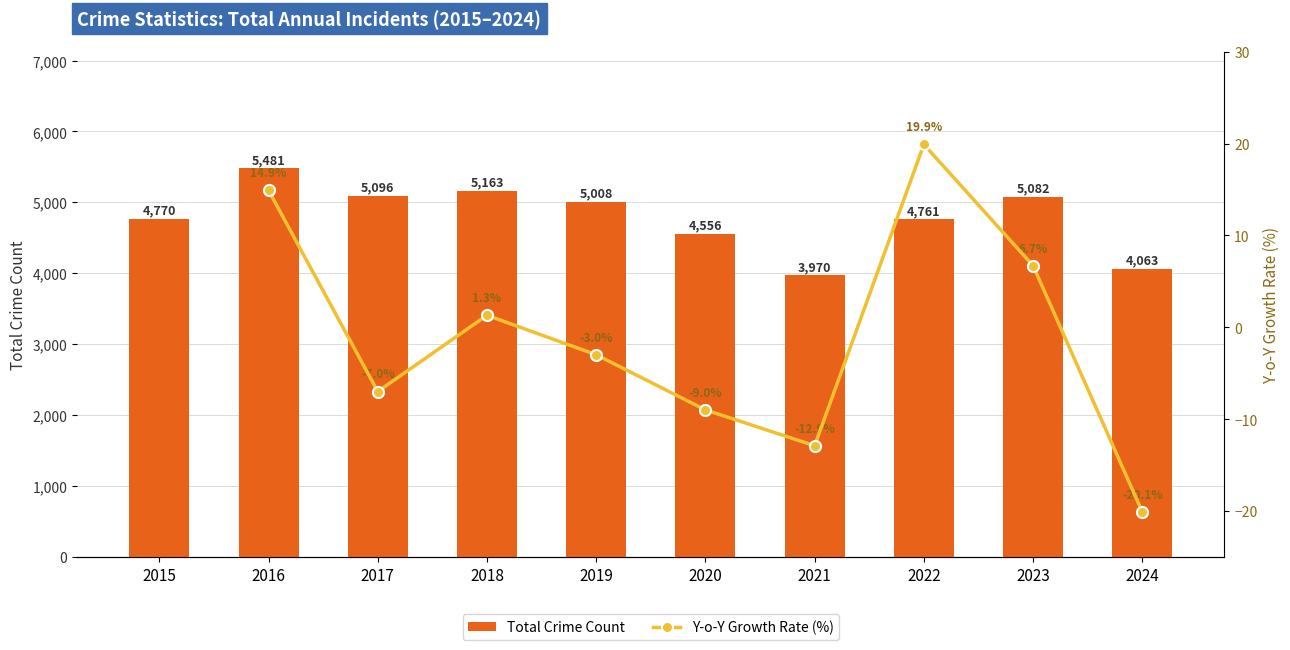

At how many categories does at least one series exceed 1068?

10